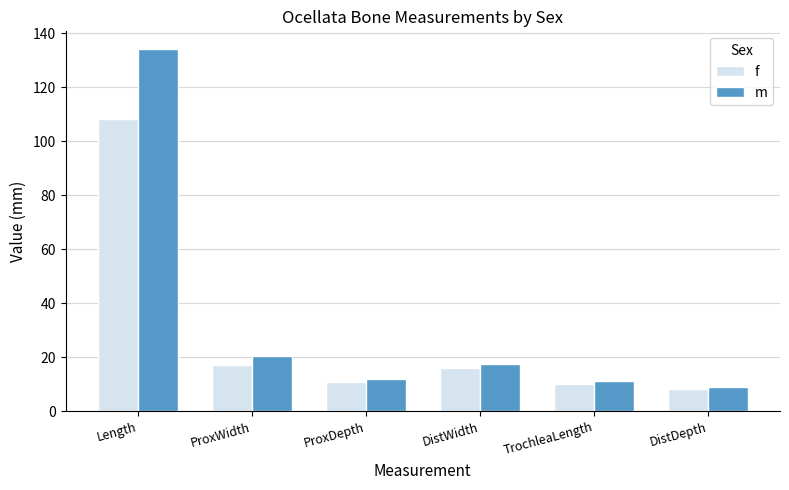

What is the difference between the second highest and minimum values in the m series?

11.3